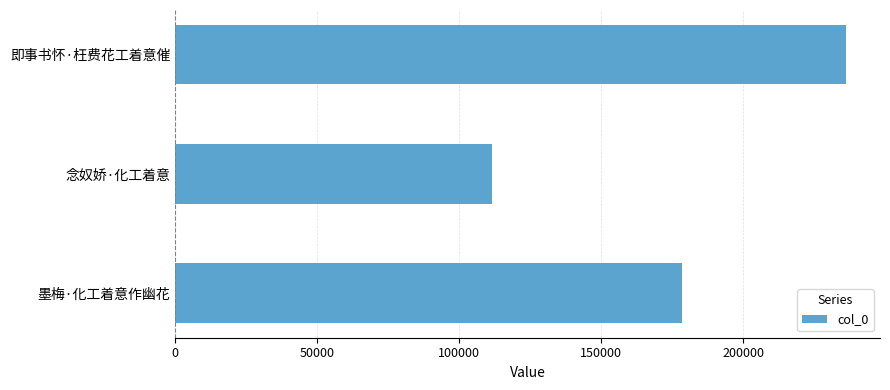

What is the minimum value shown in the chart?

111700